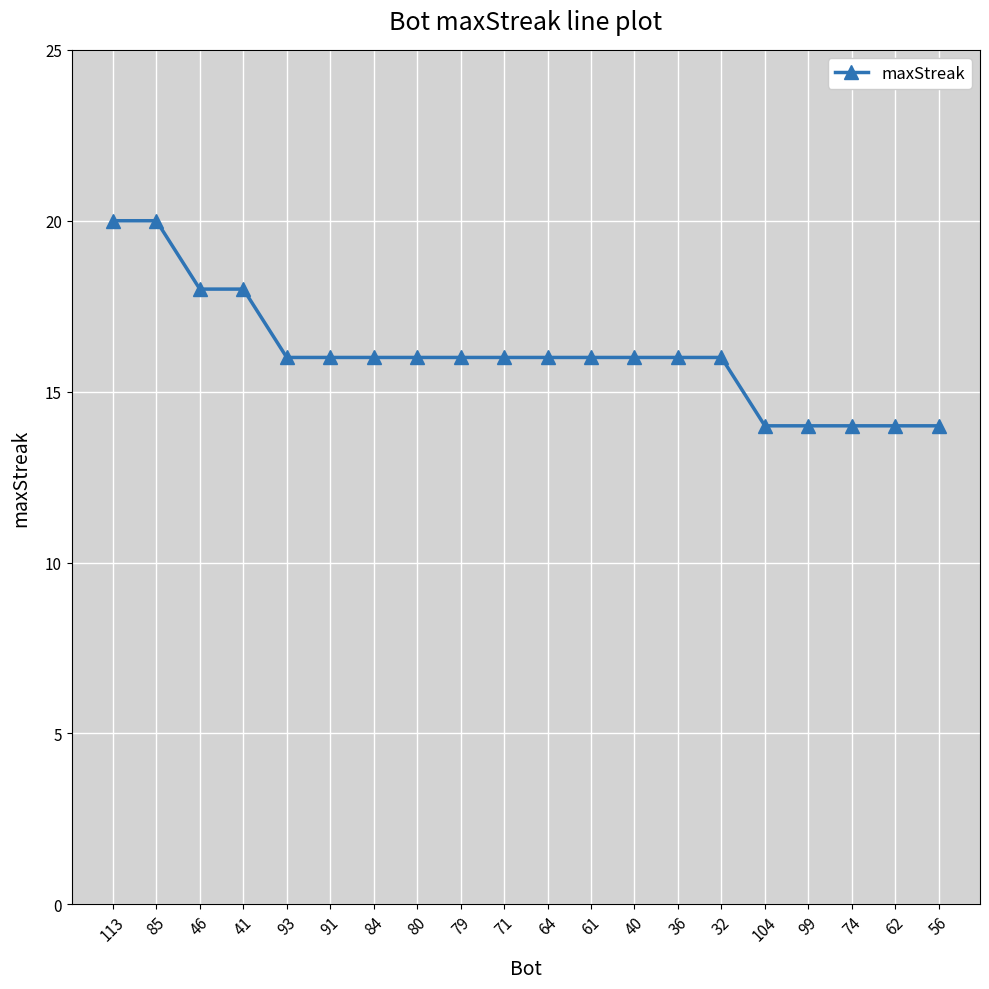

What position from the left is 80?

8